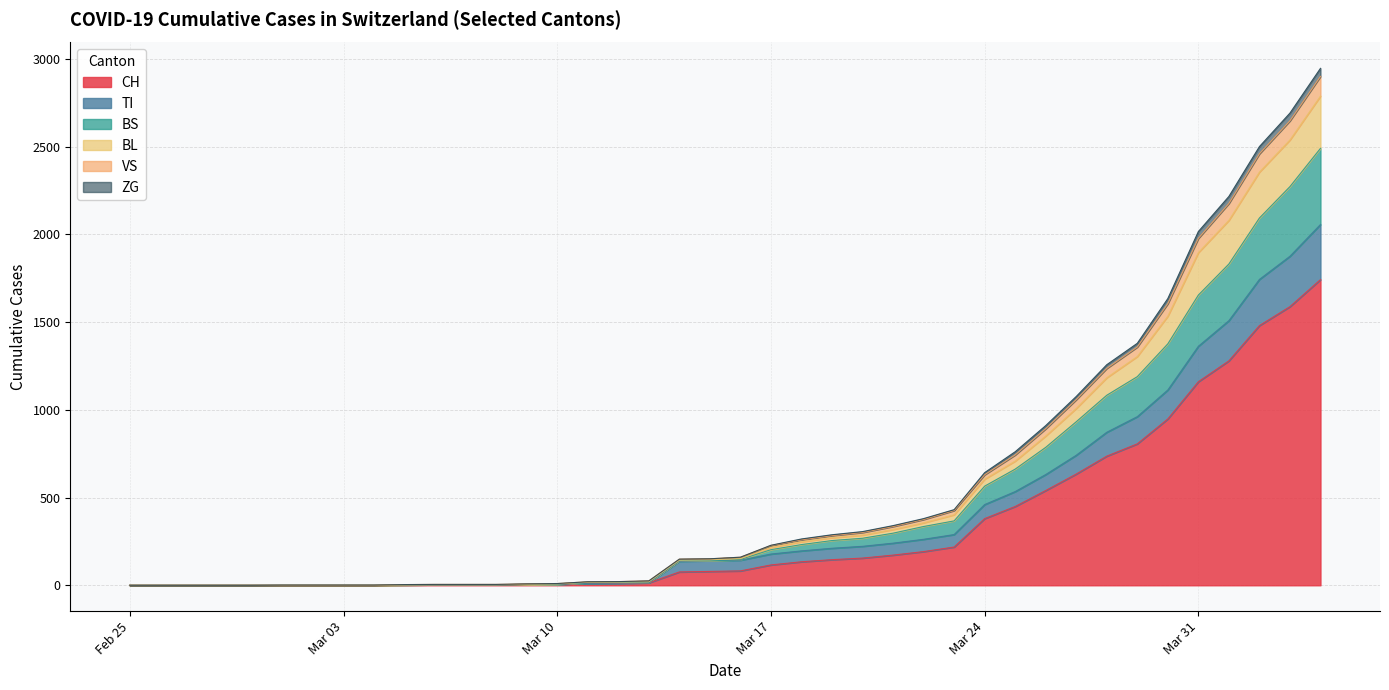

What is the highest value of the CH series?

1742